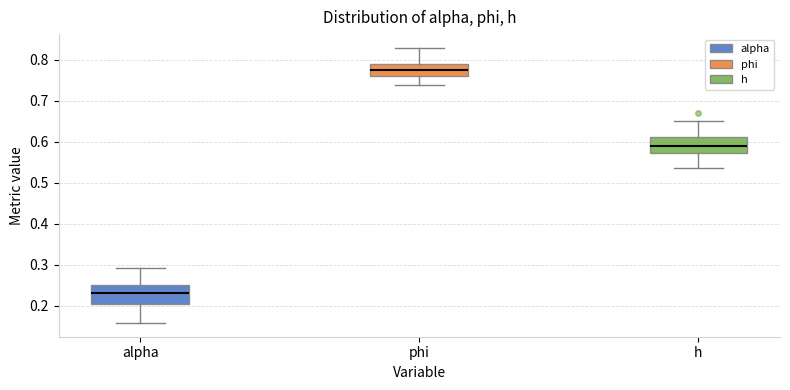

Reading left to right, transcribe this box plot: for each box, give where its median line is, the range the box spans, and where its two whiskers end, as read against the y-axis. The values are not printed on the chart, so give them approximately, as read against the axis.

alpha: median 0.23, box 0.20 to 0.25, whiskers 0.16 to 0.29
phi: median 0.77, box 0.76 to 0.79, whiskers 0.74 to 0.83
h: median 0.59, box 0.57 to 0.61, whiskers 0.54 to 0.65